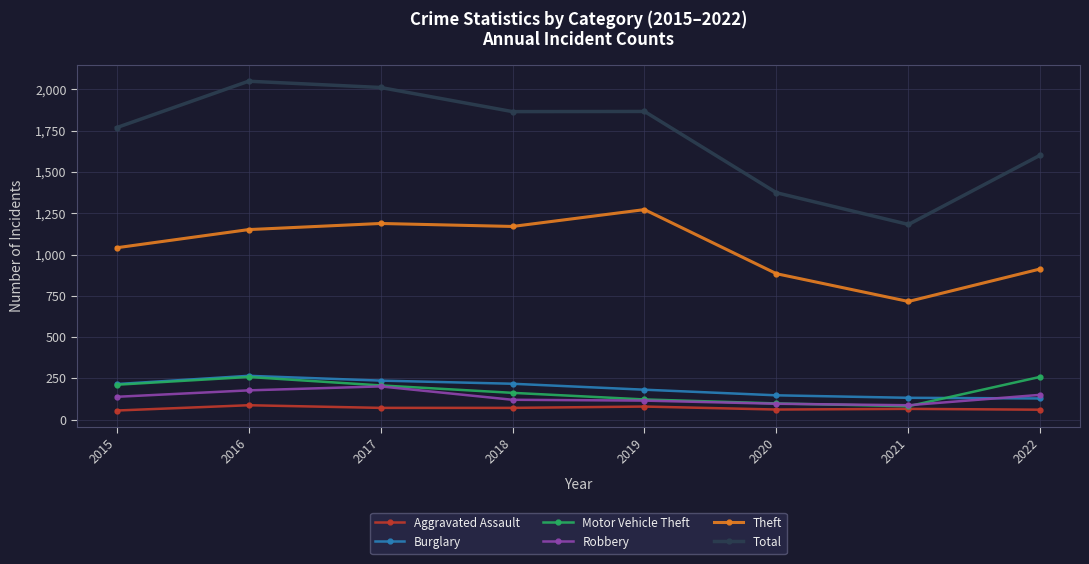

Which series has the largest total across all categories?

Total